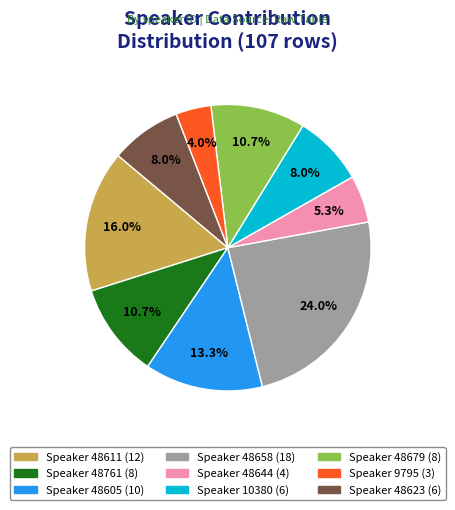

Is there a majority slice in this chart?

No